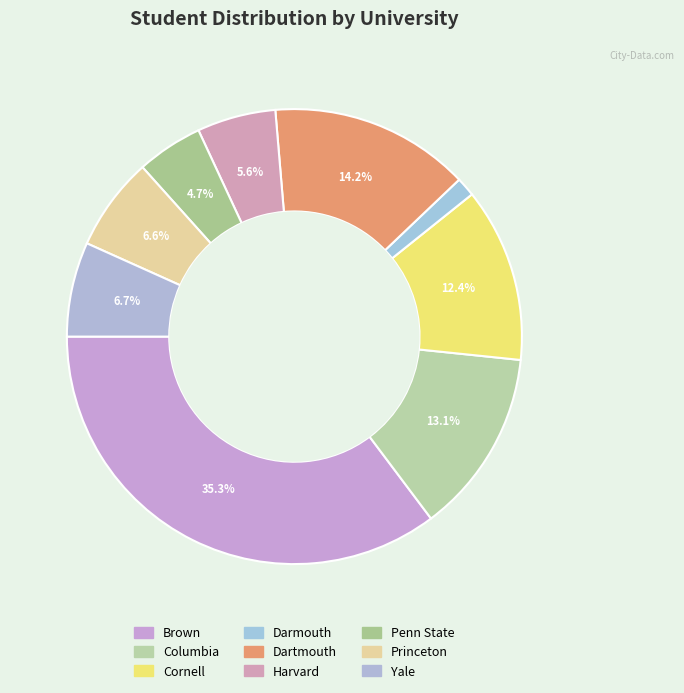

To the nearest percent, what is the combined percentage of Penn State and Cornell?

17%